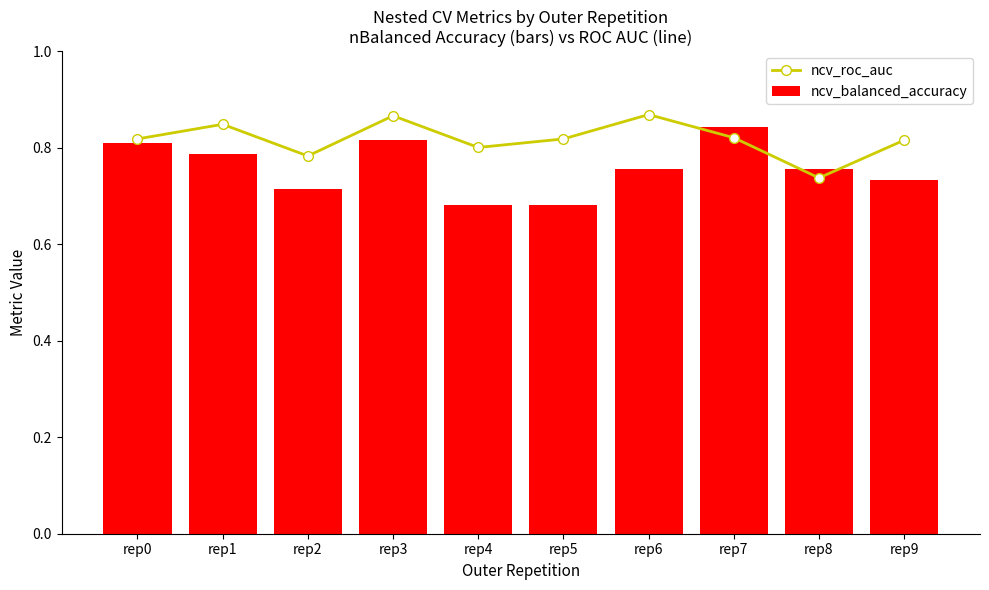

What is the highest value of the ncv_roc_auc series?

0.9